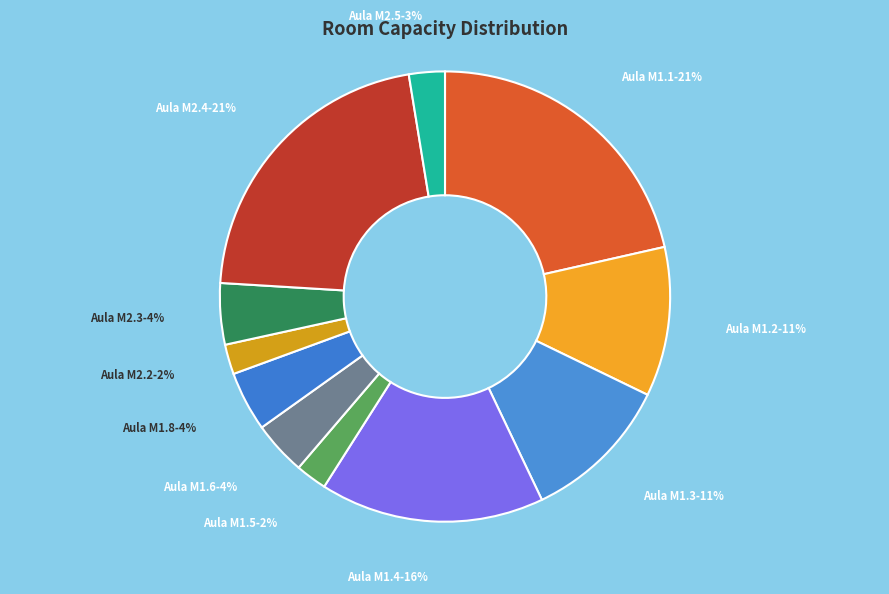

Which has a higher value, Aula M2.4 or Aula M2.3?

Aula M2.4